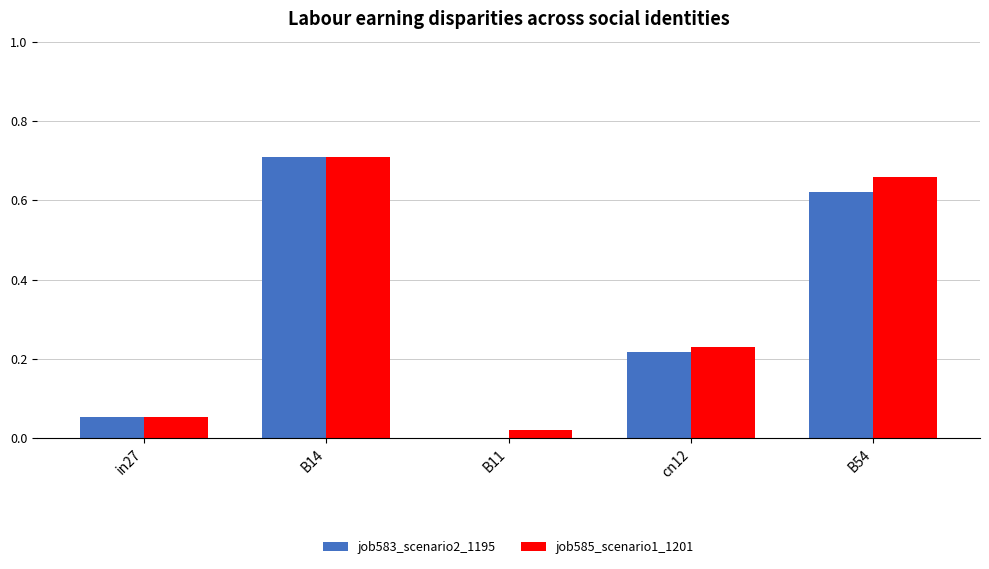

The value of job583_scenario2_1195 at B54 is 0.2. True or false?

False